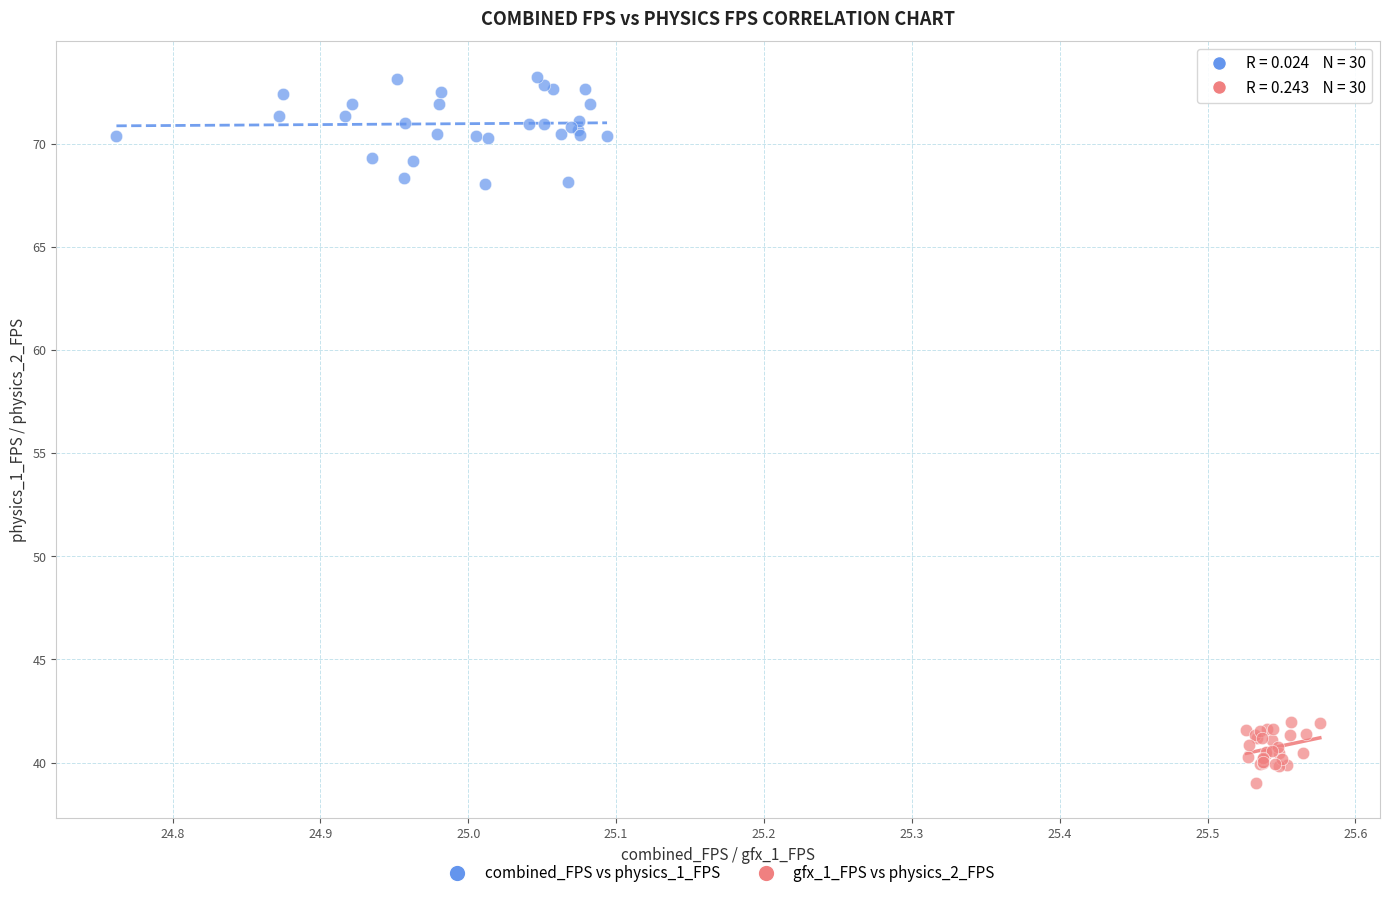

Which series reaches the maximum Y coordinate?

combined_FPS vs physics_1_FPS